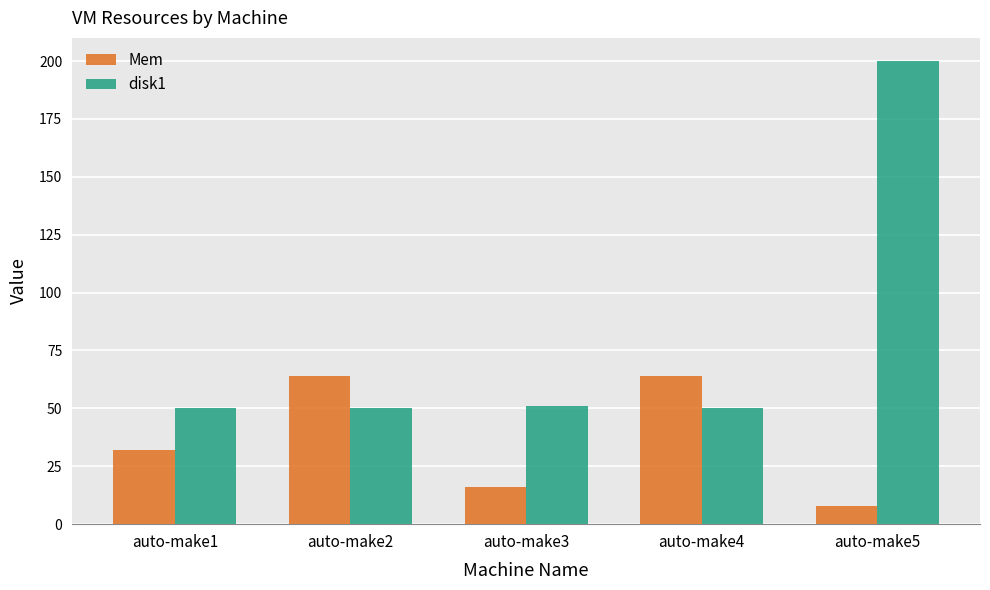

List the series in order of their peak value, highest first.

disk1, Mem